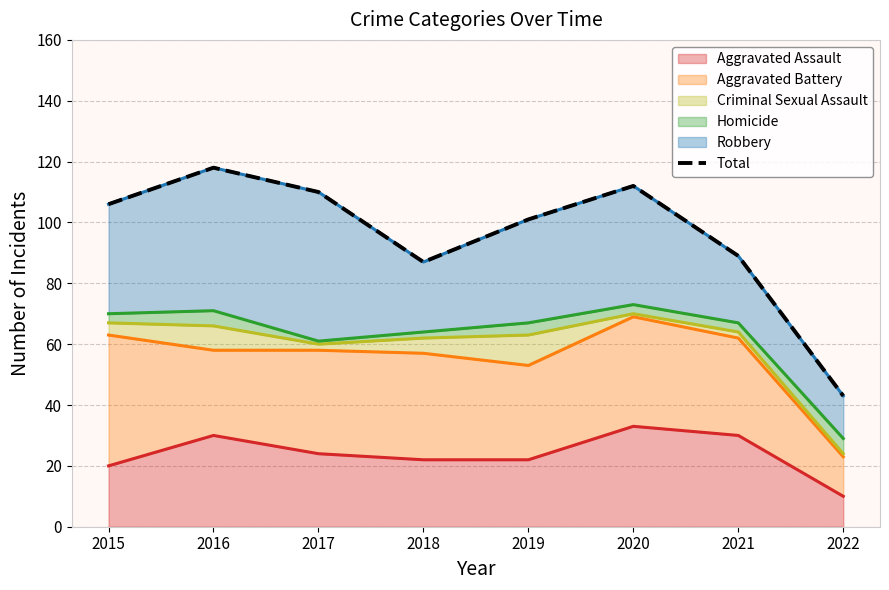

What is the change in value from 2015 to 2021?

-17